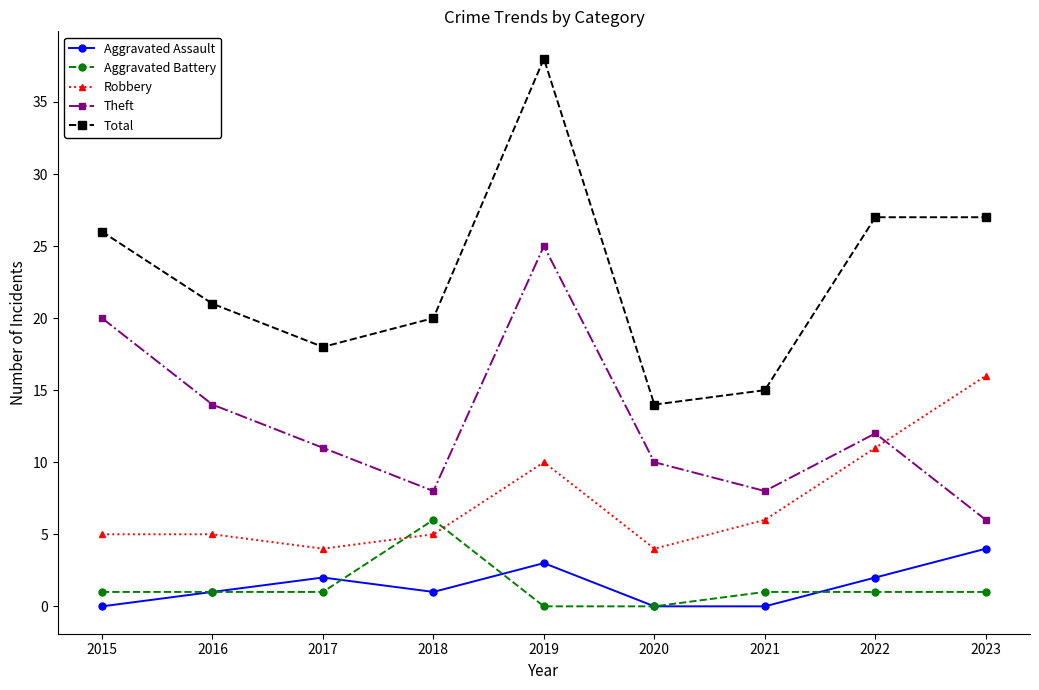

What is the average value of the Robbery series?

7